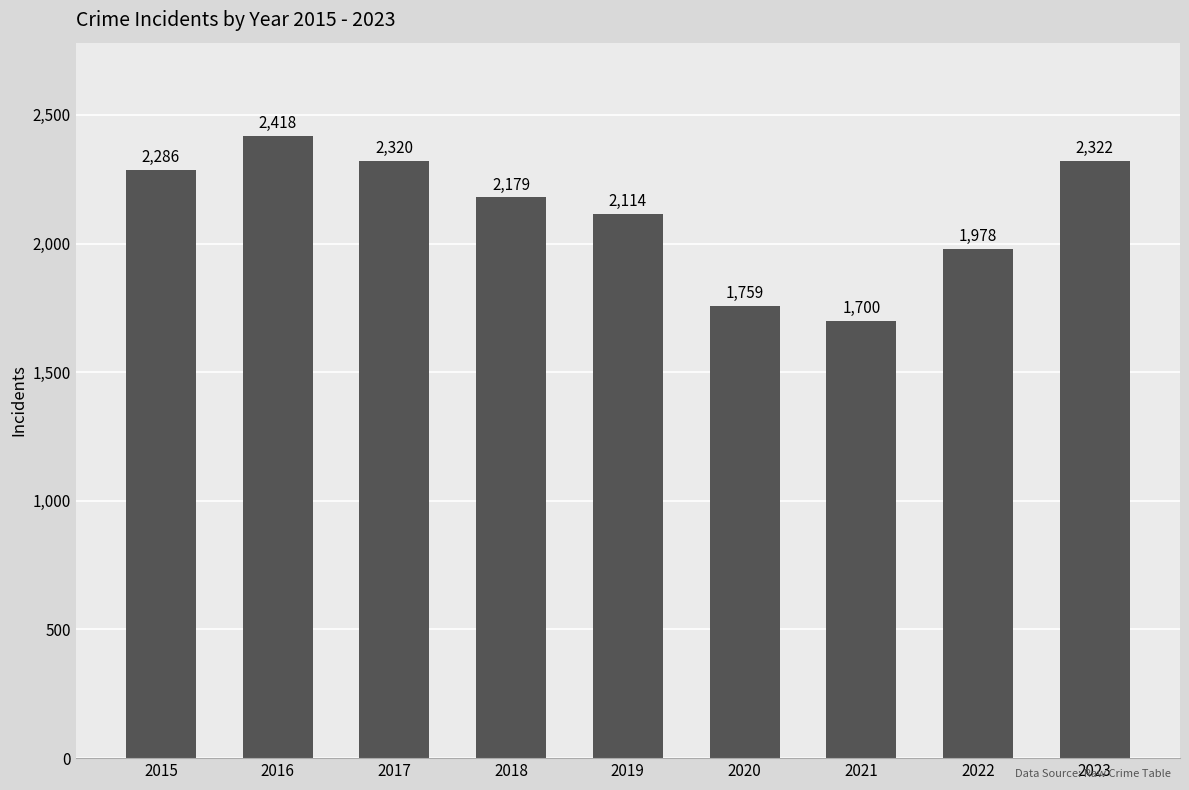

Reading left to right, list all the values displayed in this chart.

2015=2286	2016=2418	2017=2320	2018=2179	2019=2114	2020=1759	2021=1700	2022=1978	2023=2322